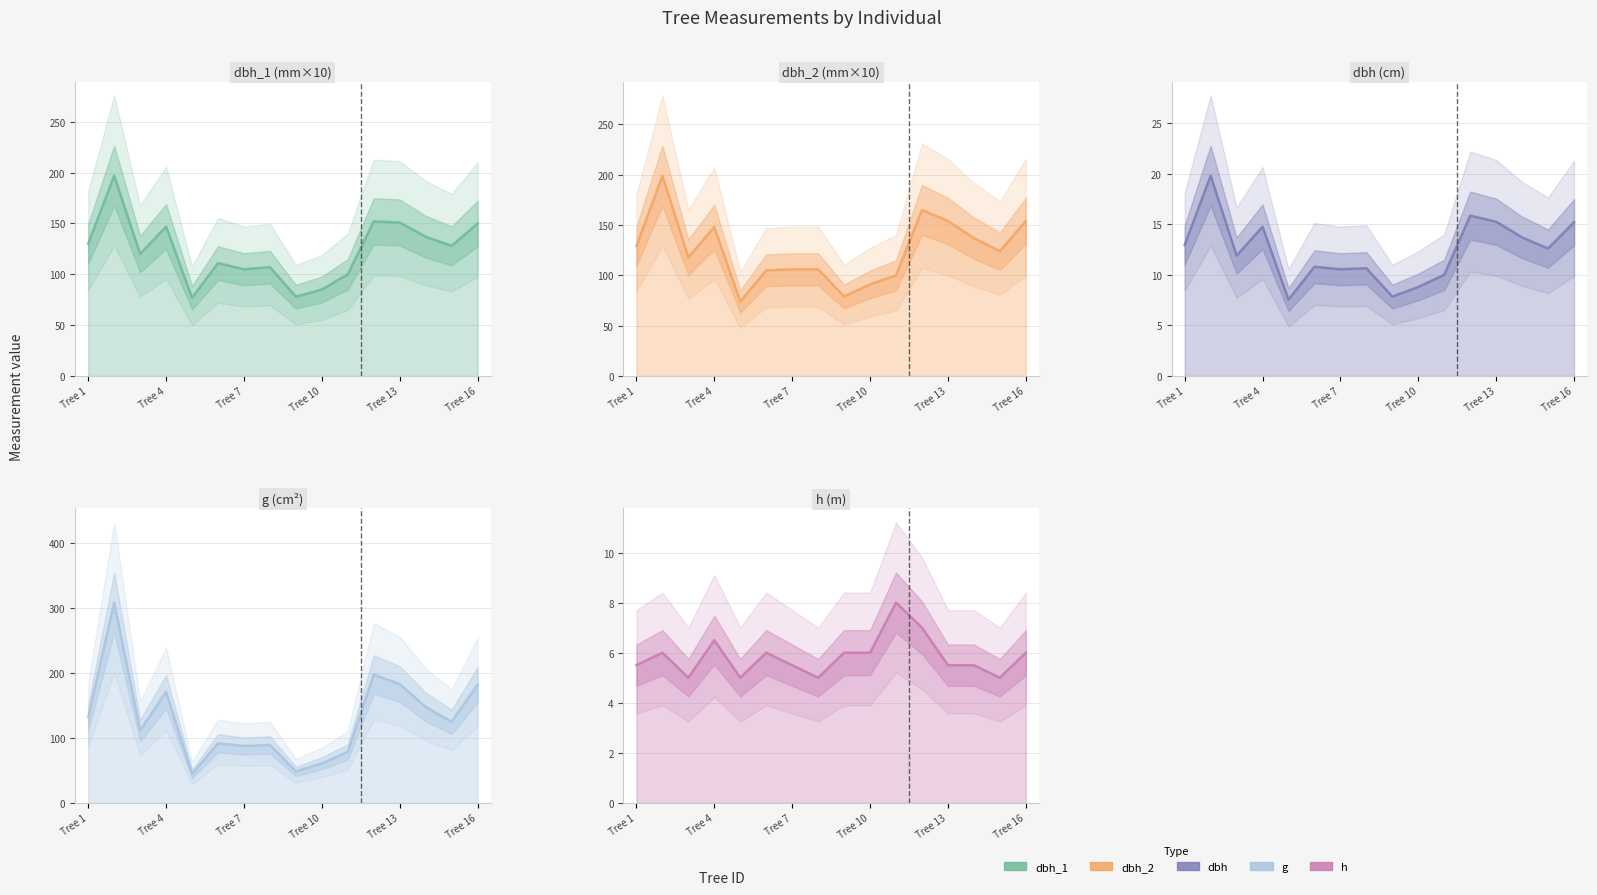

At which label does dbh_2 first exceed 124?

Tree 1